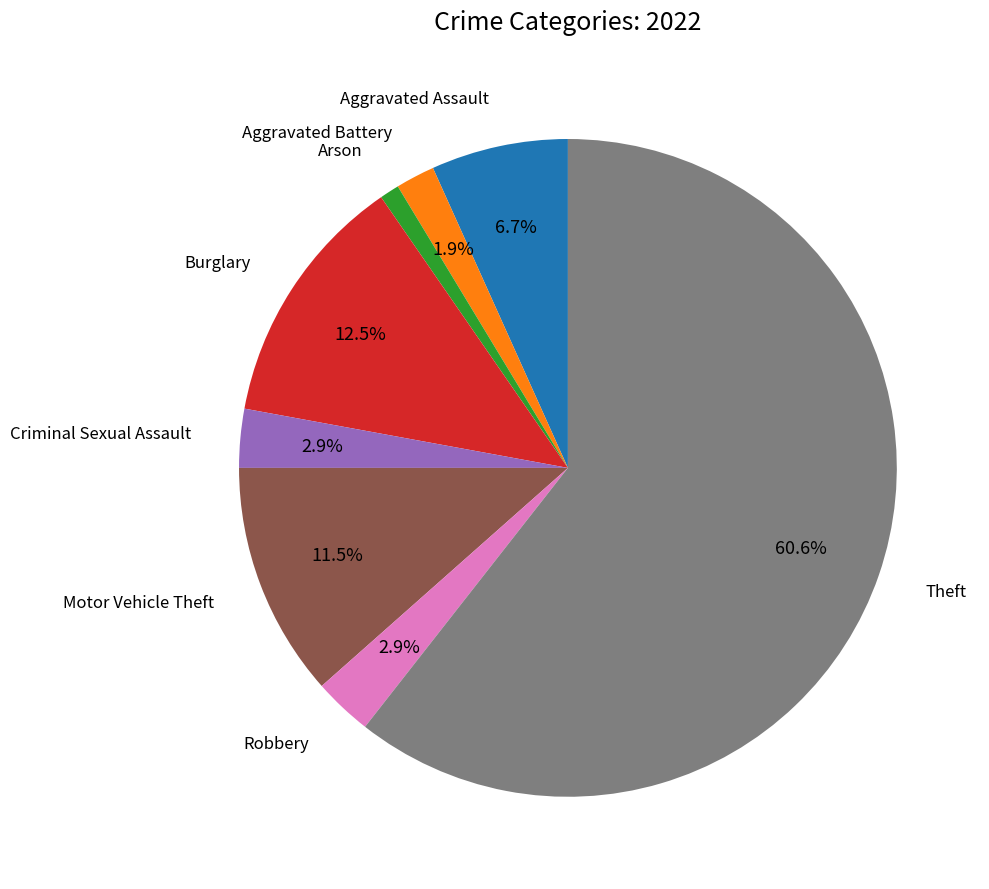

Is there a majority slice in this chart?

Yes